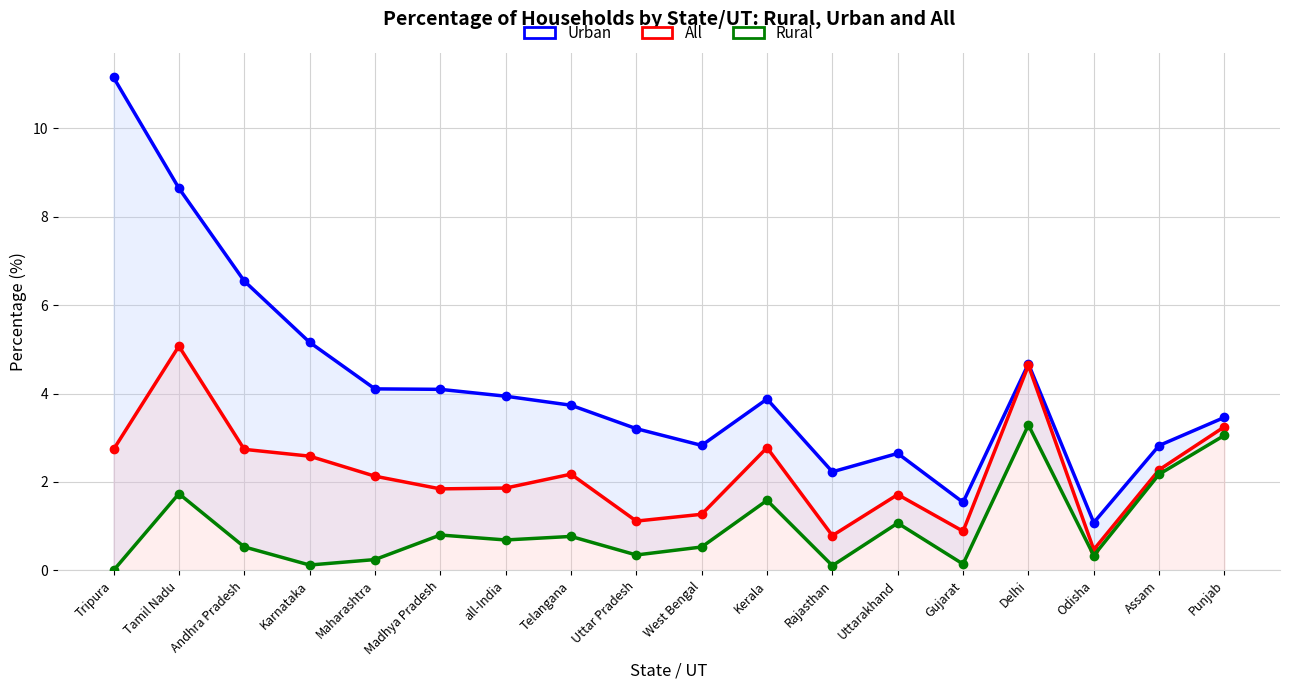

At which category is the sum across all series the highest?

Tamil Nadu